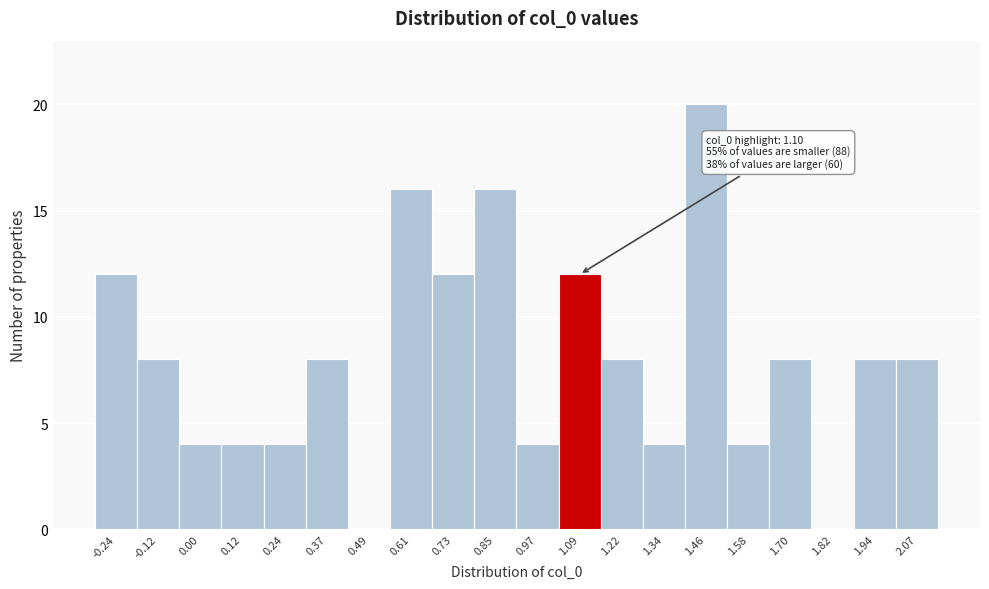

Which range on the x-axis has the tallest bar?

1.40 to 1.52